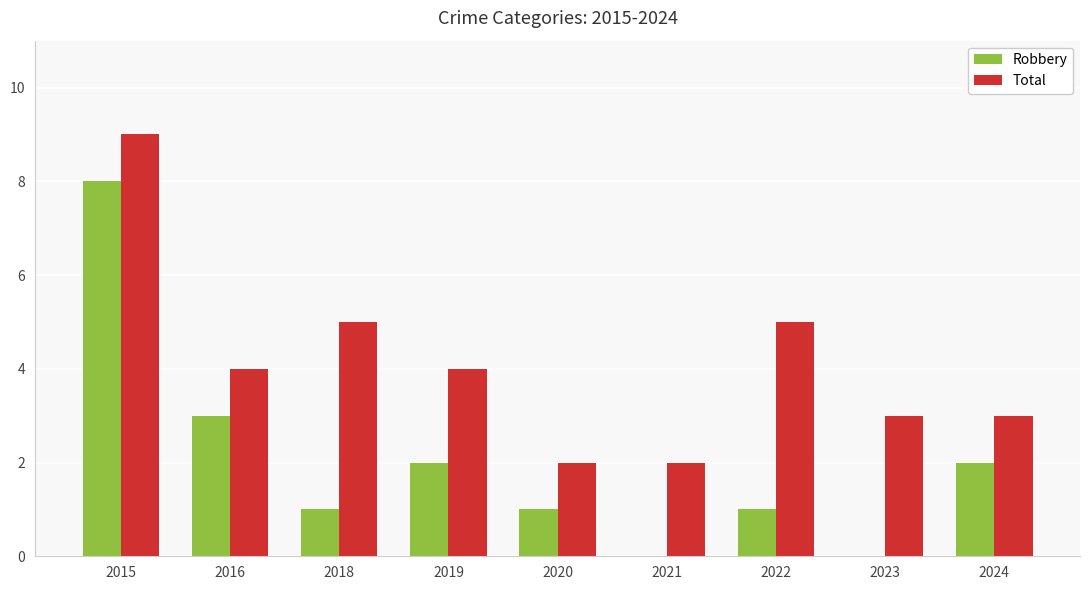

How many series are shown in this chart?

2